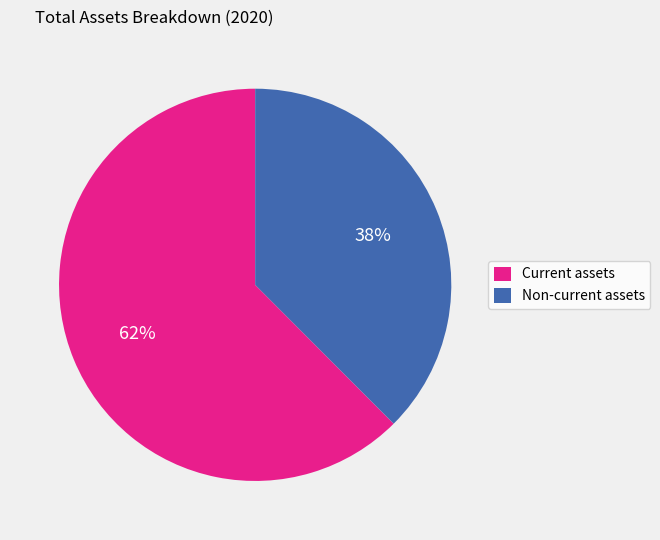

To the nearest percent, what percentage of the pie is Non-current assets?

38%